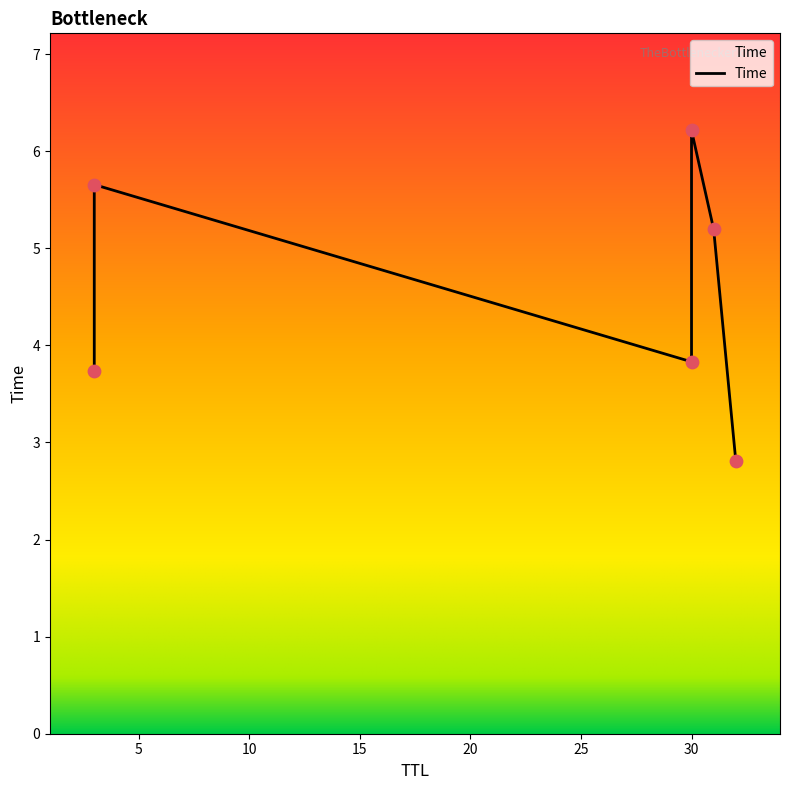

Approximately how many times larger is the value at 32 compared to 30?

0.7